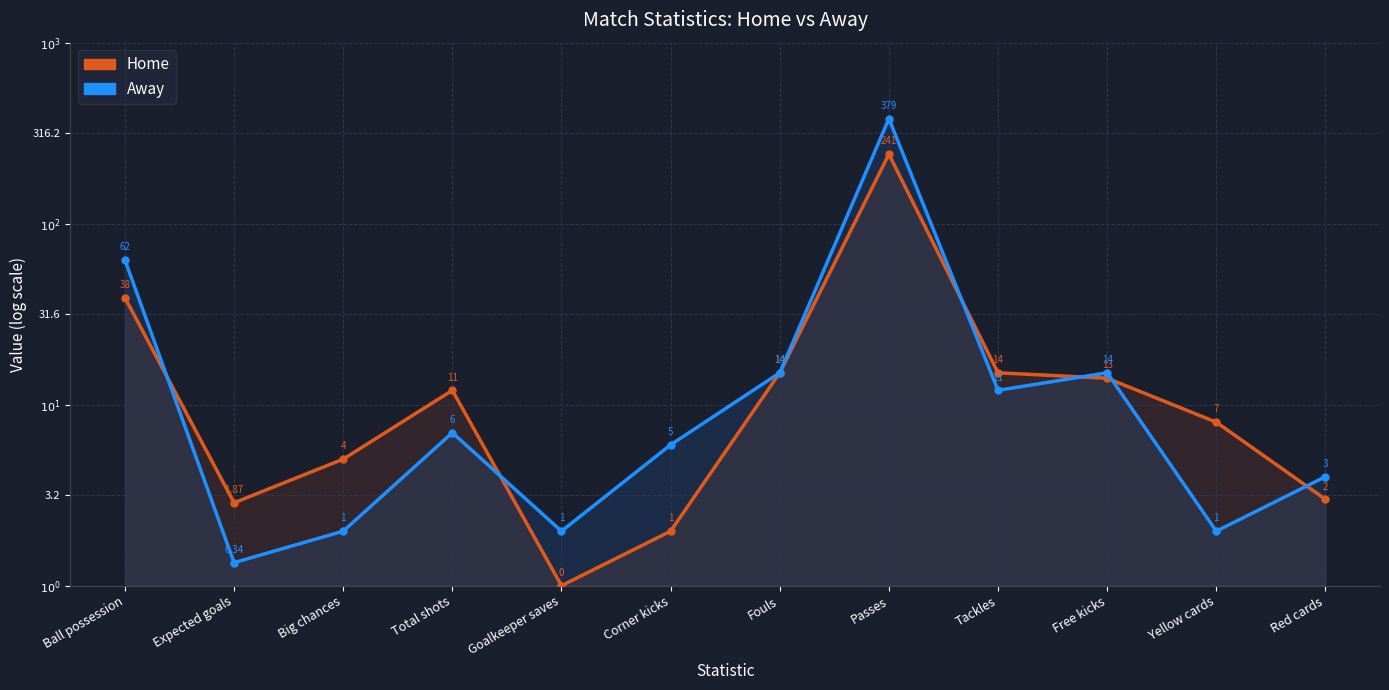

What is the difference between the maximum and second lowest values in the Home series?

2.1